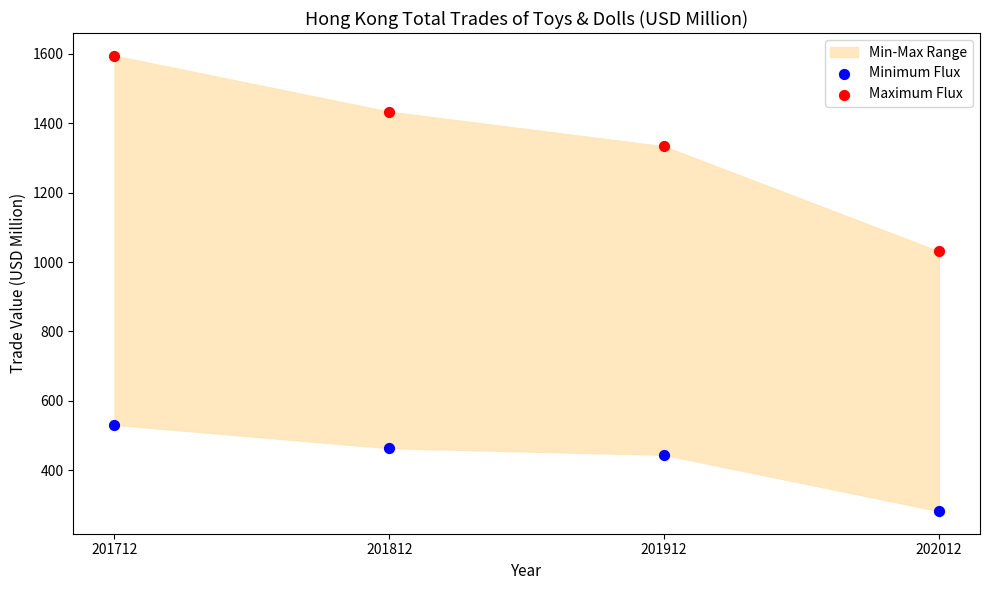

Which series reaches the minimum Y coordinate?

Minimum Flux